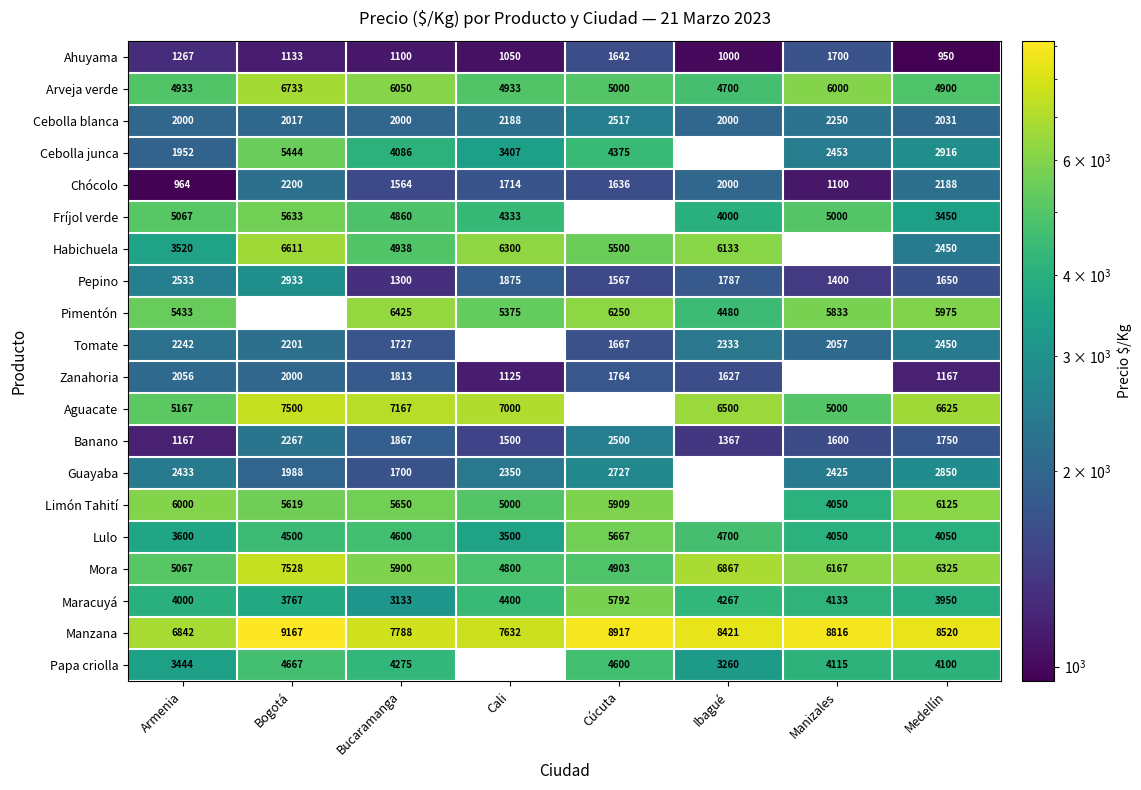

Is the value of Cebolla blanca at Armenia greater than the value of Ahuyama at Armenia?

Yes